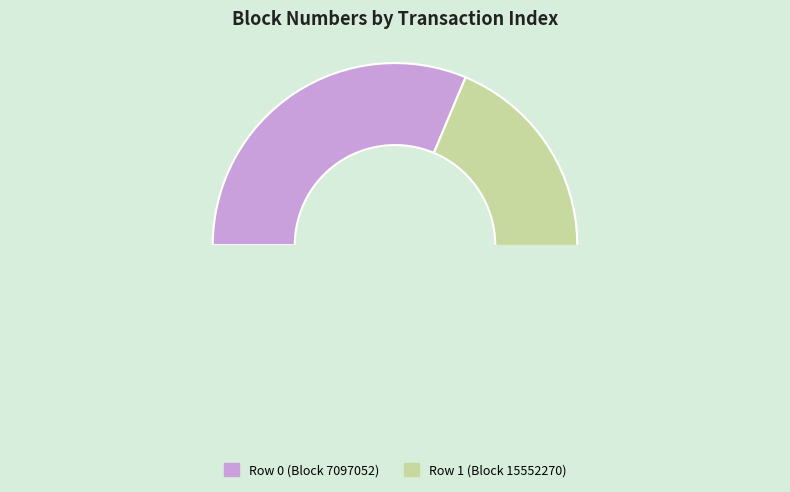

True or false: 1 accounts for 74% of the total.

False